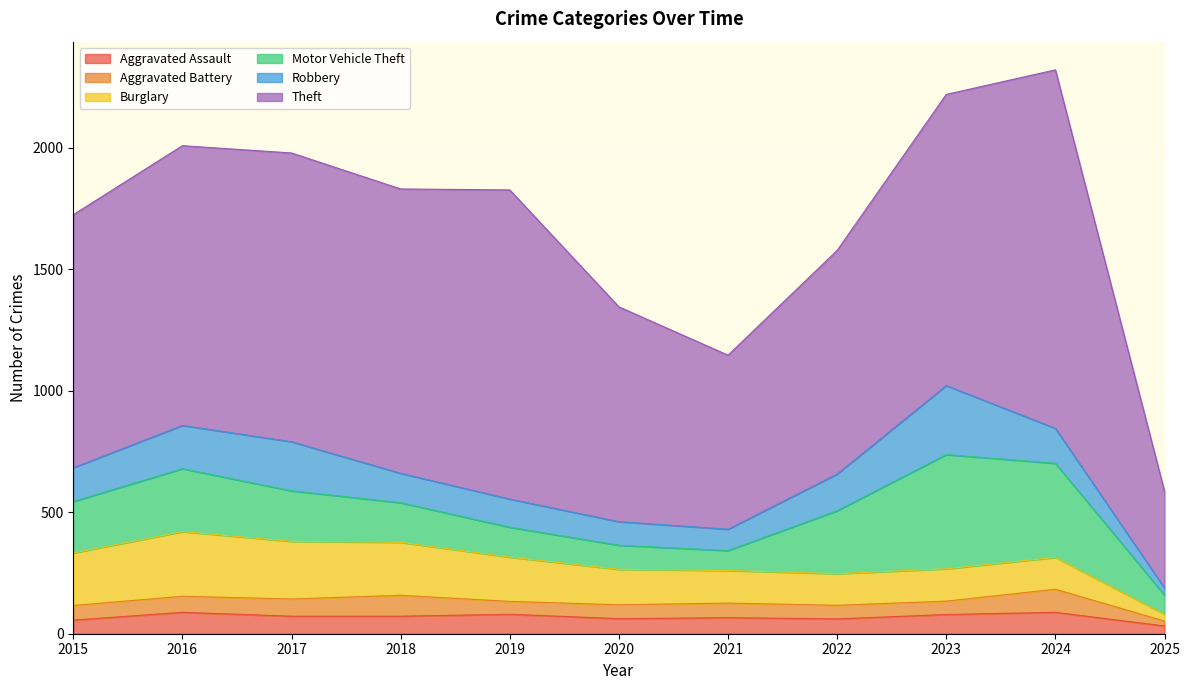

How many lines are shown in the chart?

6